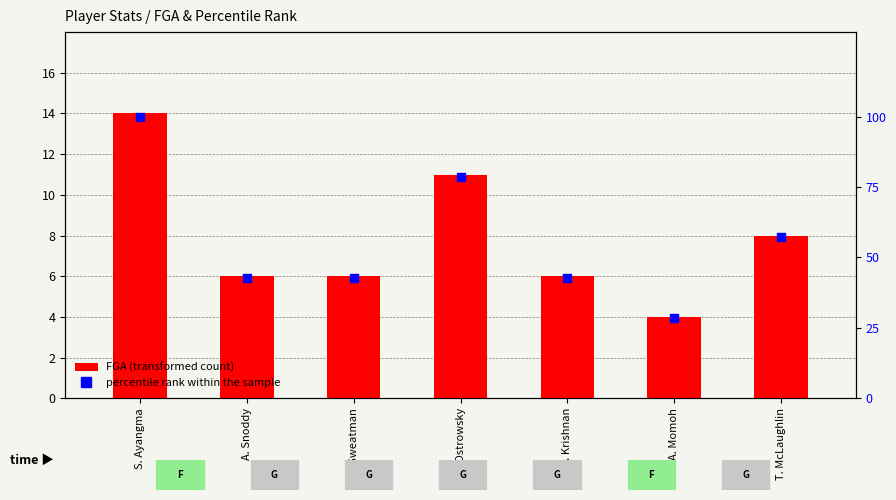

What are all the series names shown in the legend?

FGA (transformed count), percentile rank within the sample